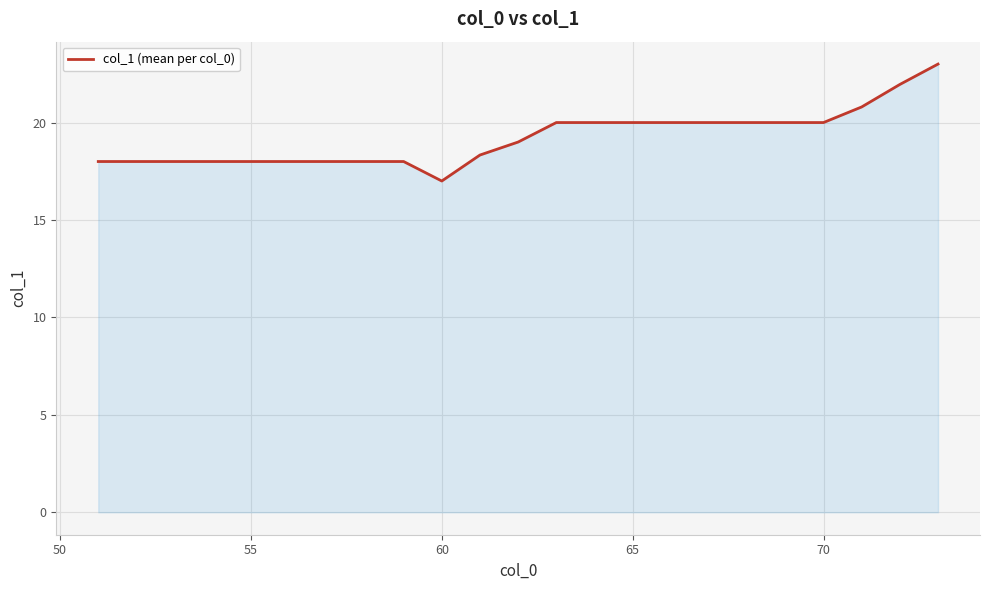

What is the difference between the maximum and minimum values?

6.0